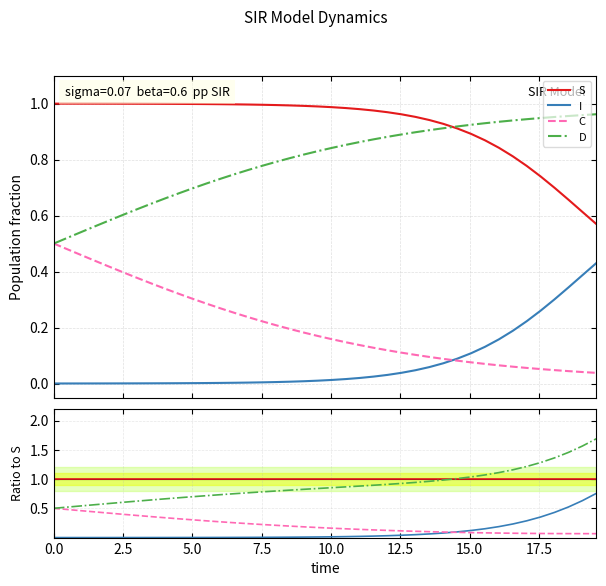

How many data points does each series have?

40